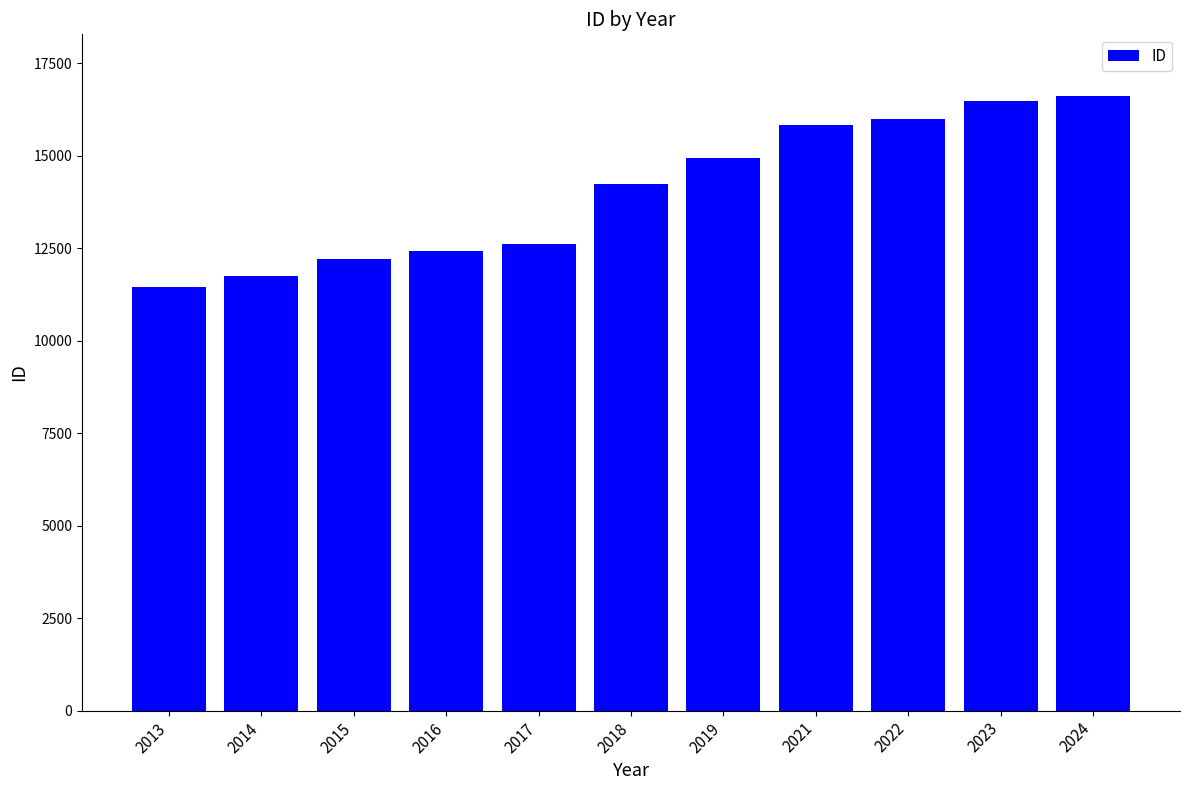

Between 2016 and 2013, which is larger?

2016